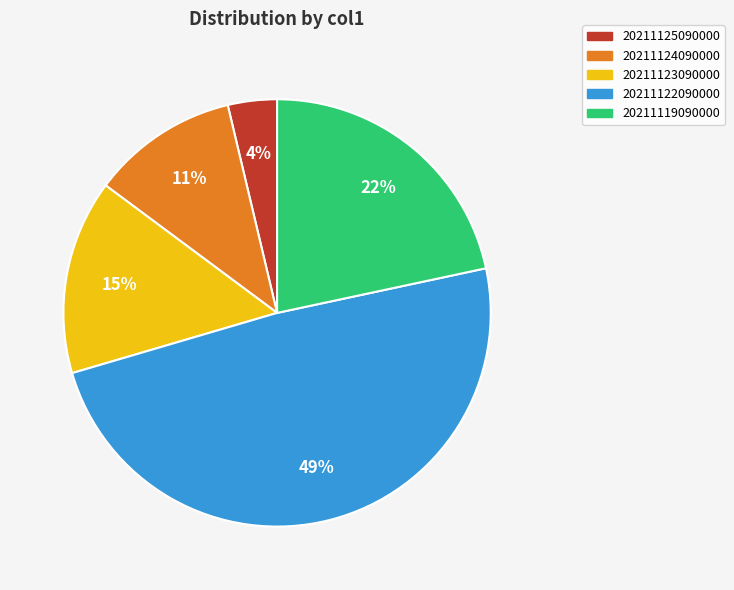

How many slices are in this pie chart?

5